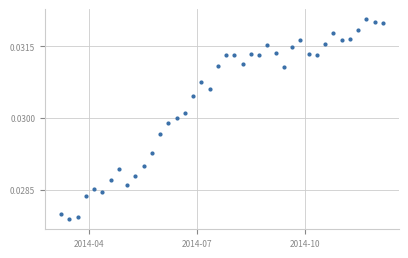

Does the chart have visible grid lines?

Yes